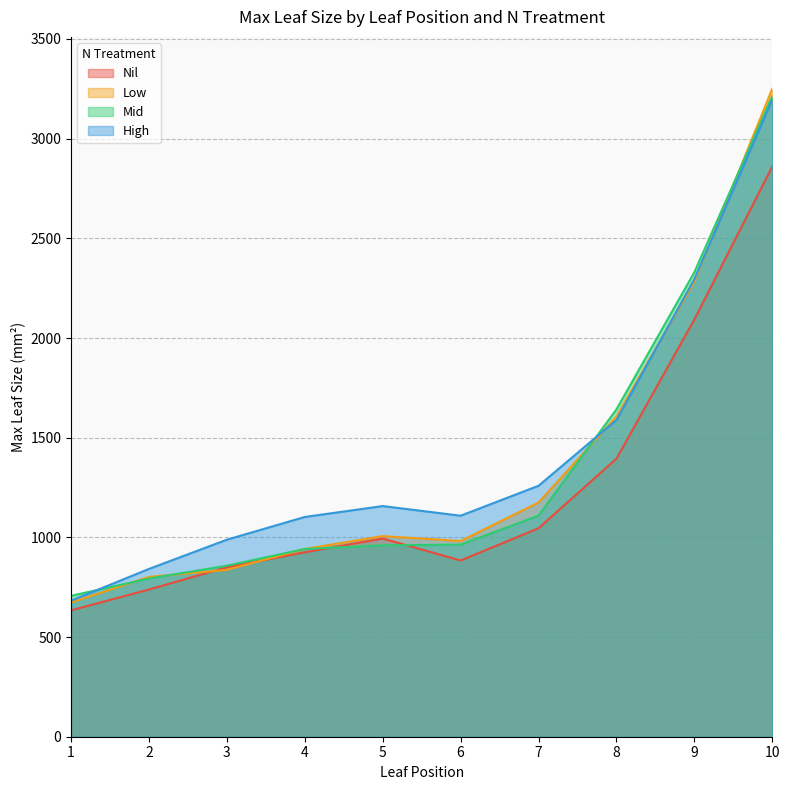

Reading right to left, what are all the values shown in this chart?

Nil: 10=2859.8	9=2092.9	8=1394.7	7=1045.8	6=884.1	5=994.1	4=925.1	3=850.2	2=738.5	1=634.1
Low: 10=3250.5	9=2283.0	8=1605.7	7=1174.8	6=981.6	5=1006.3	4=941.7	3=837.0	2=801.7	1=673.1
Mid: 10=3213.6	9=2330.0	8=1642.2	7=1109.3	6=963.6	5=960.1	4=941.8	3=858.0	2=793.6	1=706.8
High: 10=3195.8	9=2295.0	8=1588.7	7=1258.8	6=1108.6	5=1157.0	4=1102.4	3=988.5	2=841.8	1=682.7